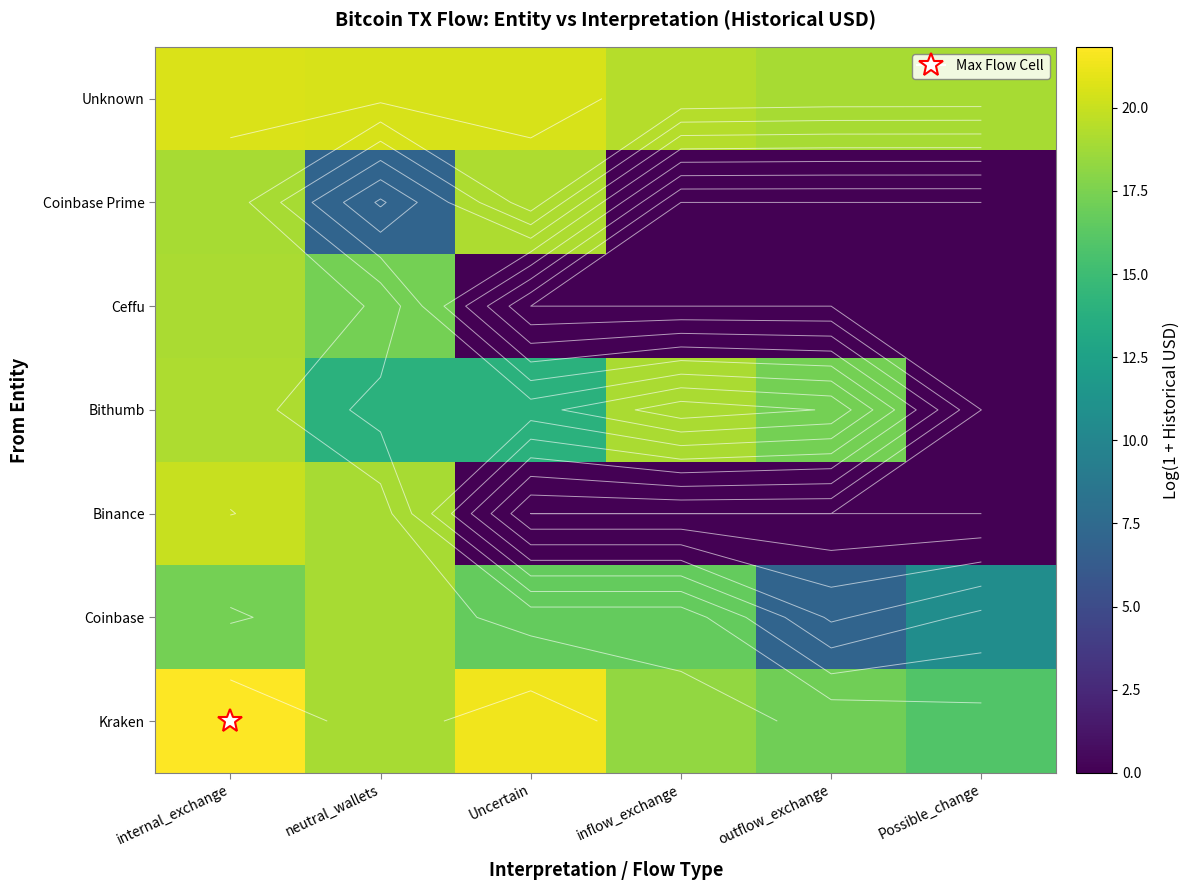

What is the average value of the Unknown series?

19.8